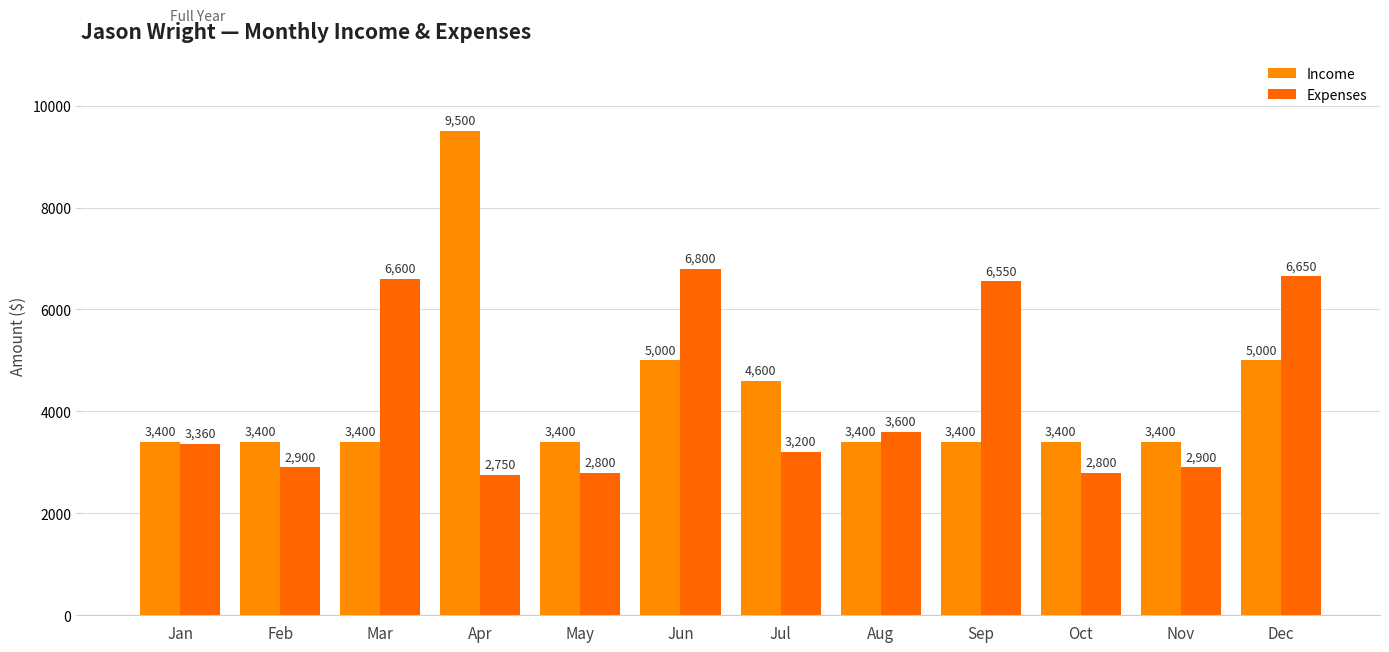

Does the chart contain stacked bars?

No